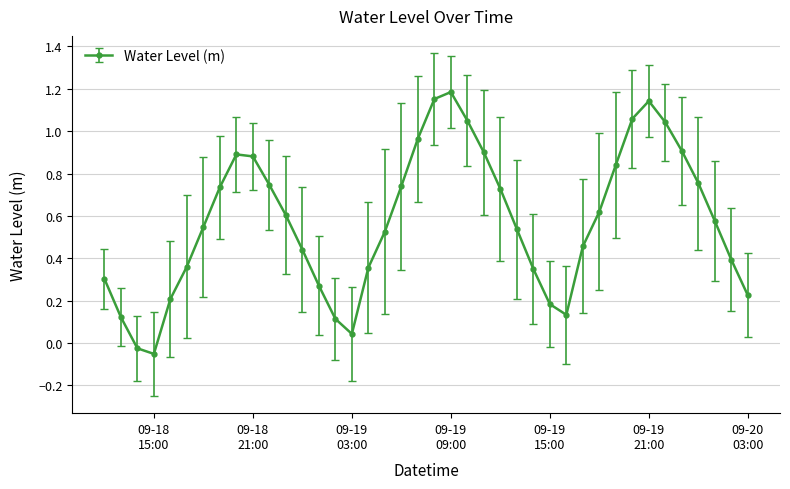

What is the sum of all values?

23.0